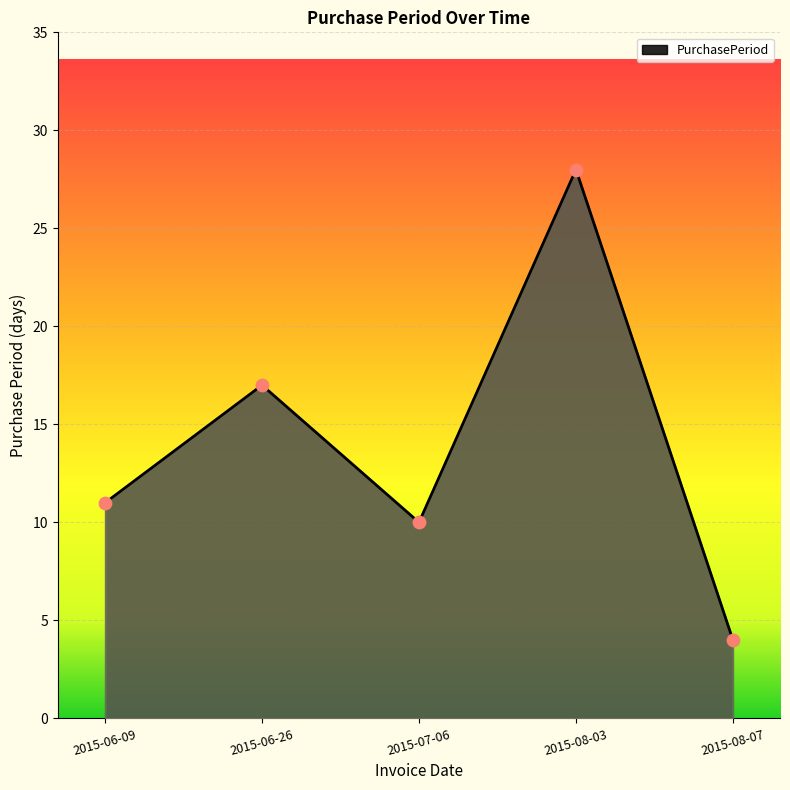

What is the change in value from 2015-06-26 to 2015-07-06?

-7